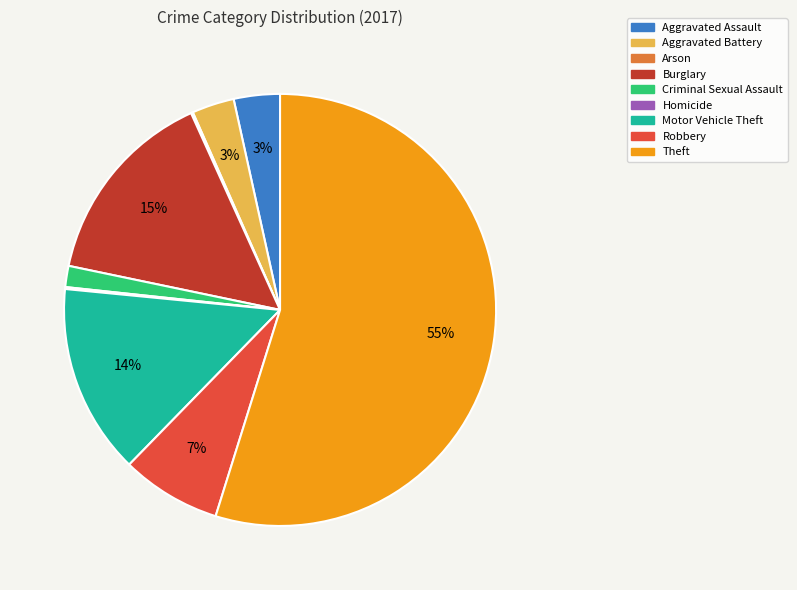

To the nearest percent, what percentage of the pie is Robbery?

7%